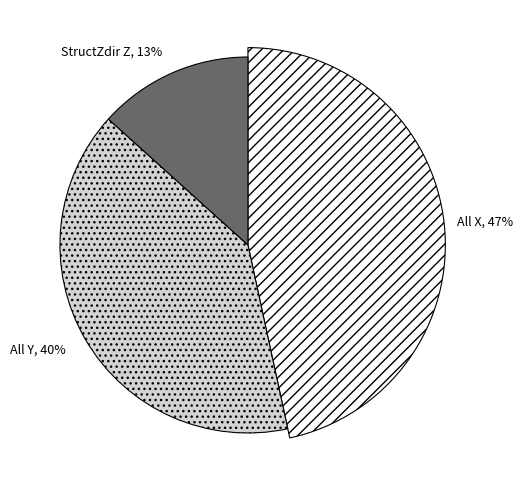

Combined, what portion of the pie is All Y and StructZdir Z?

53.4%